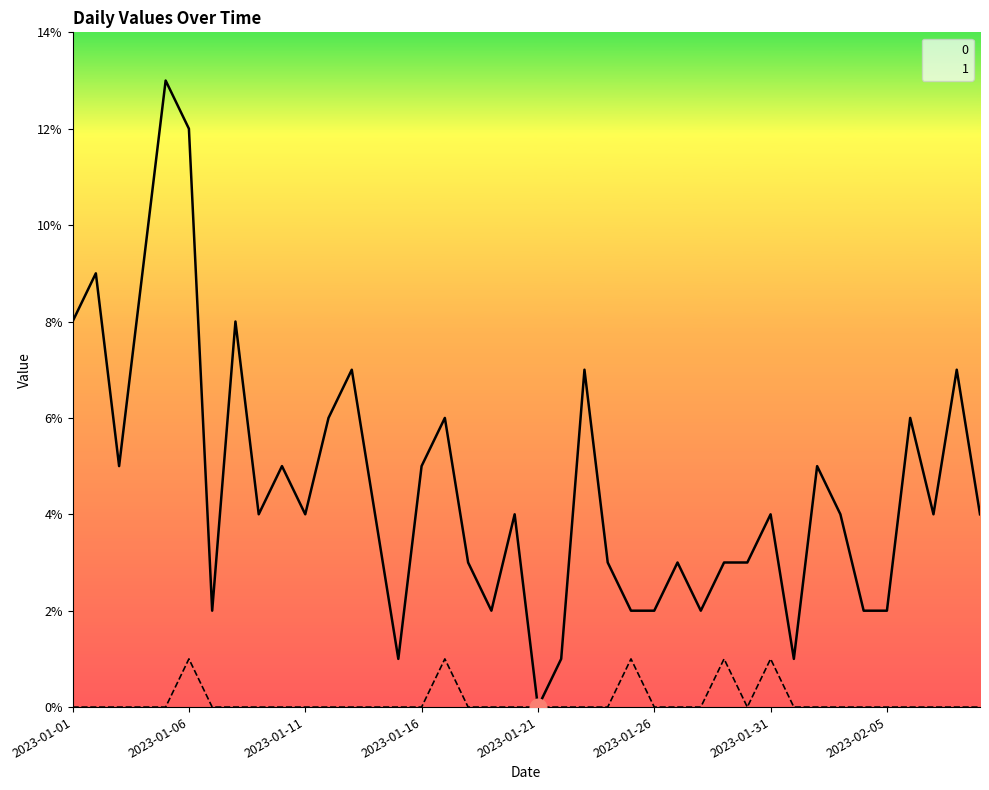

At how many categories does at least one series exceed 11?

2